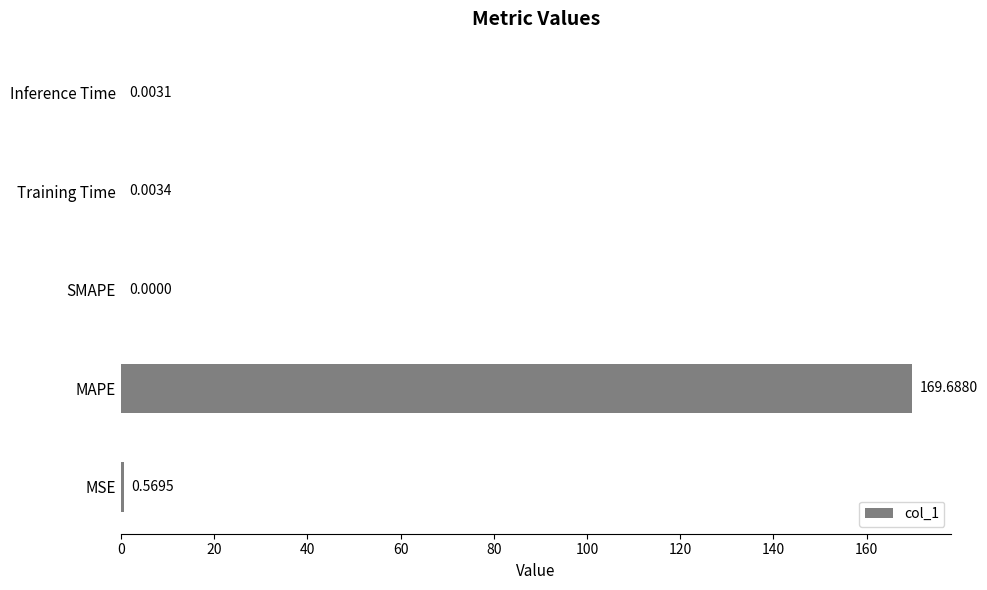

Which has a higher value, Training Time or MSE?

MSE